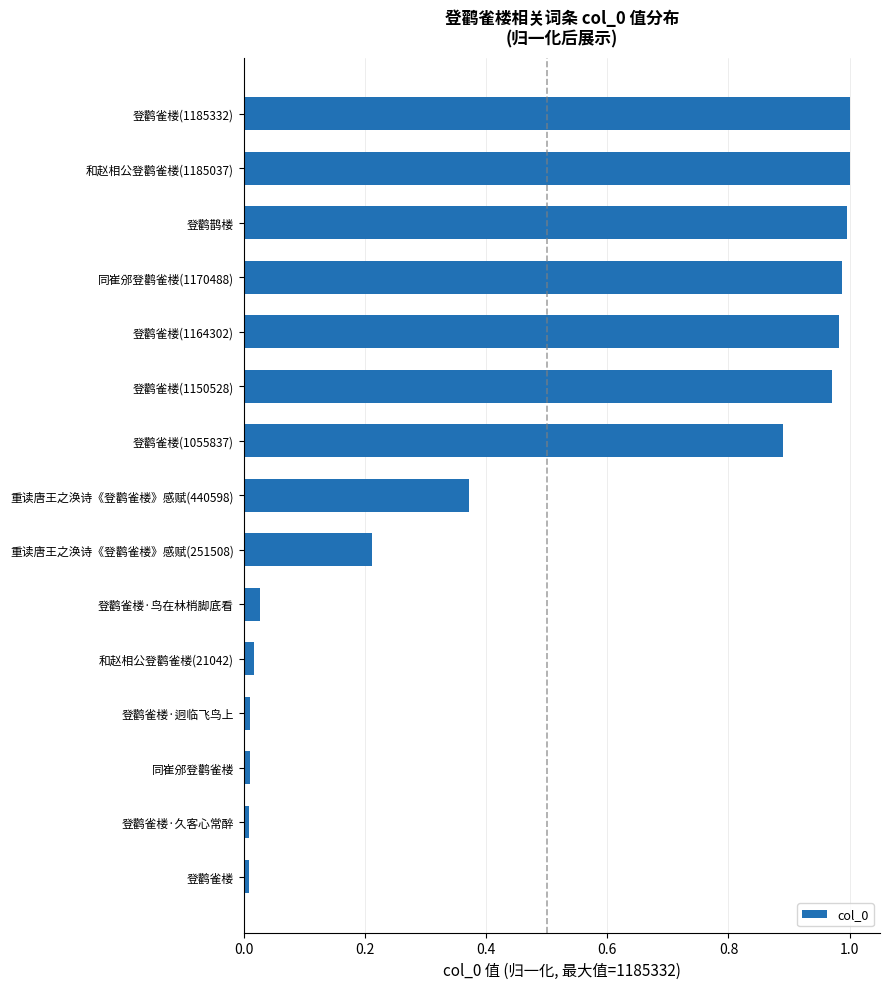

The chart shows a value of 1.4 at 登鹳雀楼(1150528). True or false?

False